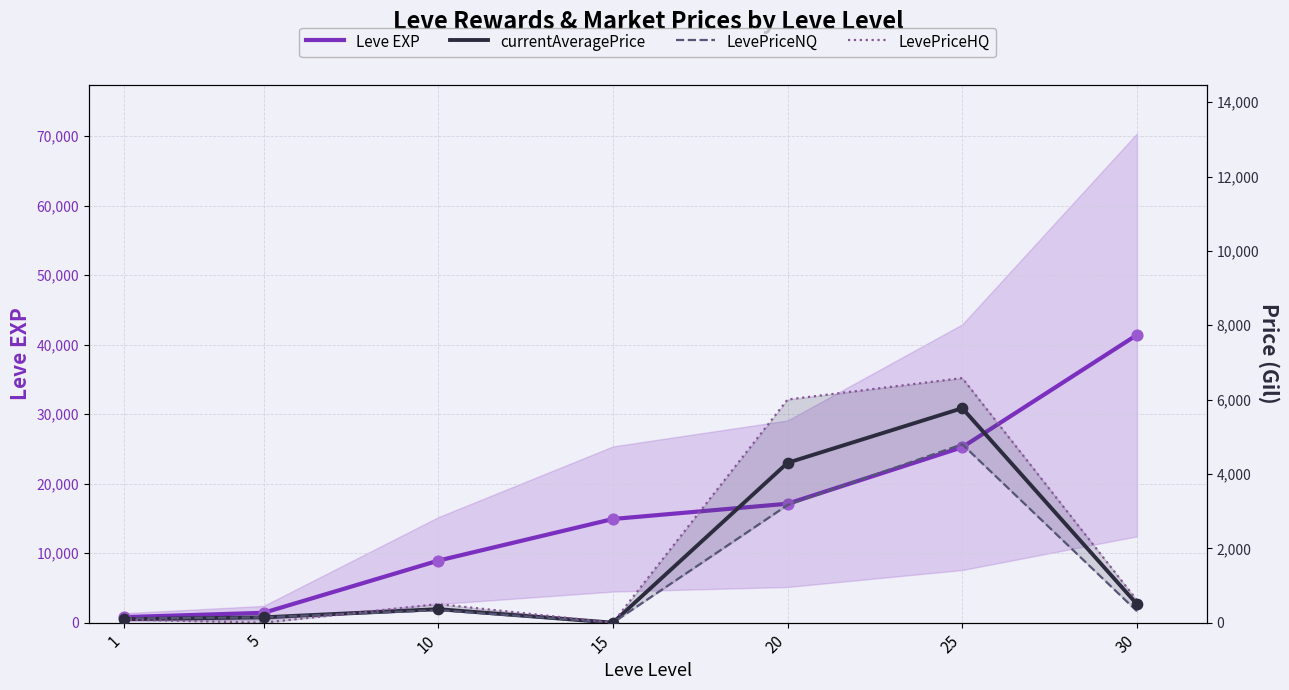

What are all the series names shown in the legend?

Leve EXP, currentAveragePrice, LevePriceNQ, LevePriceHQ